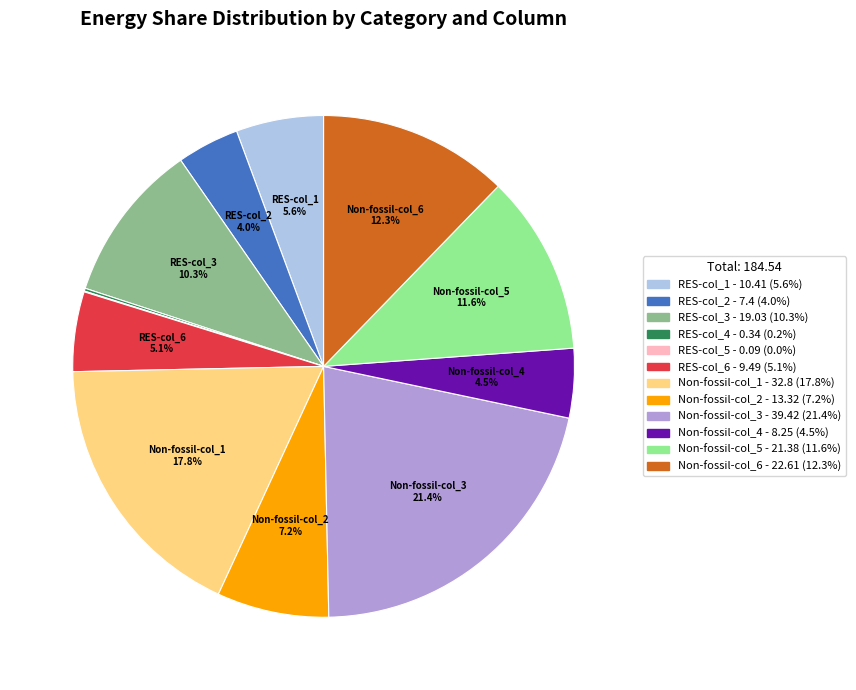

To the nearest percent, what is the average slice percentage?

8%